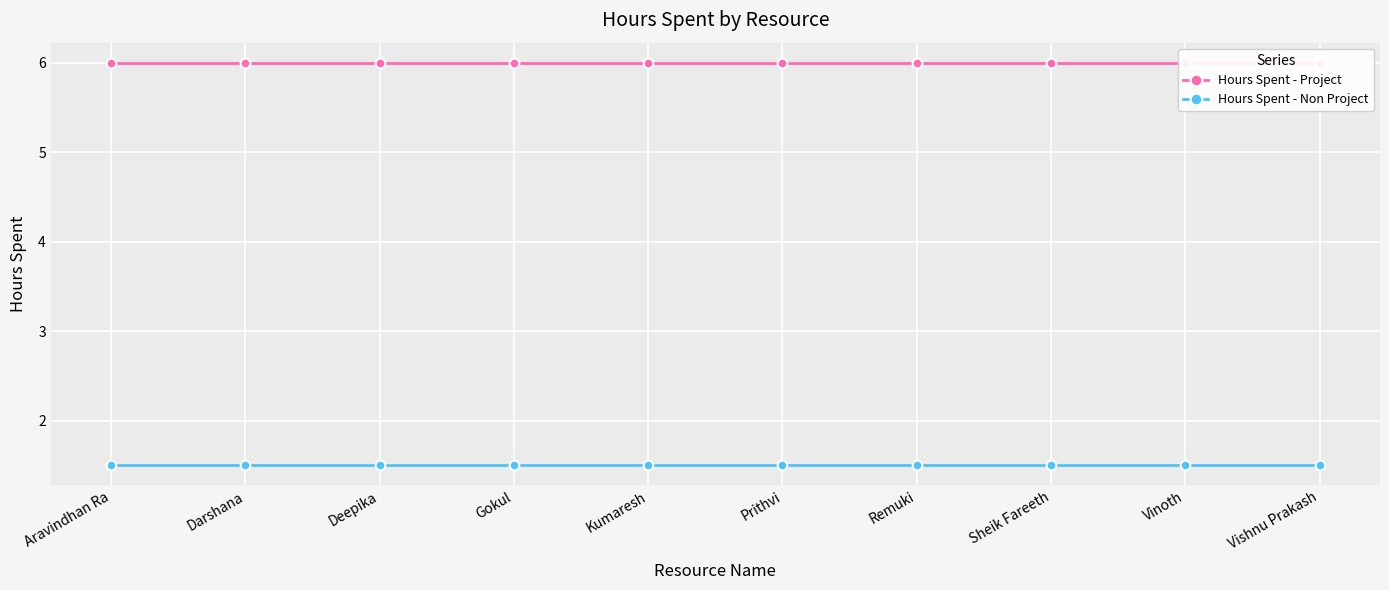

How many lines are shown in the chart?

2